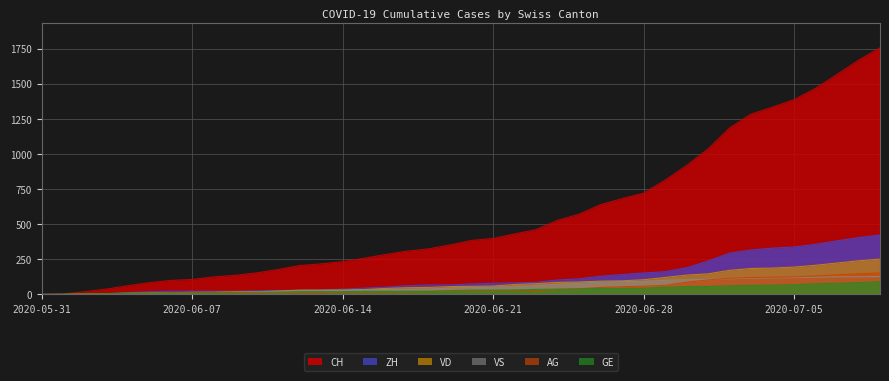

What are all the series names shown in the legend?

CH, ZH, VD, VS, AG, GE